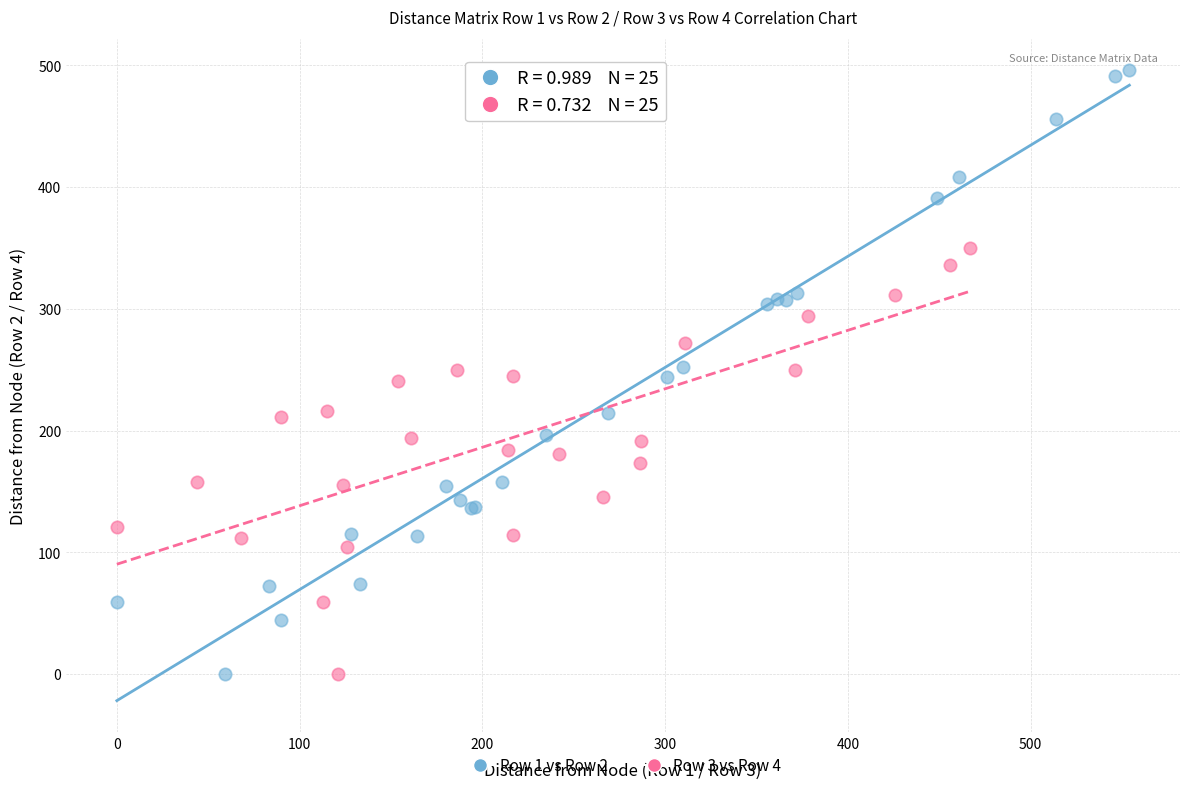

Which series has the largest Y range (max minus min)?

Row 1 vs Row 2